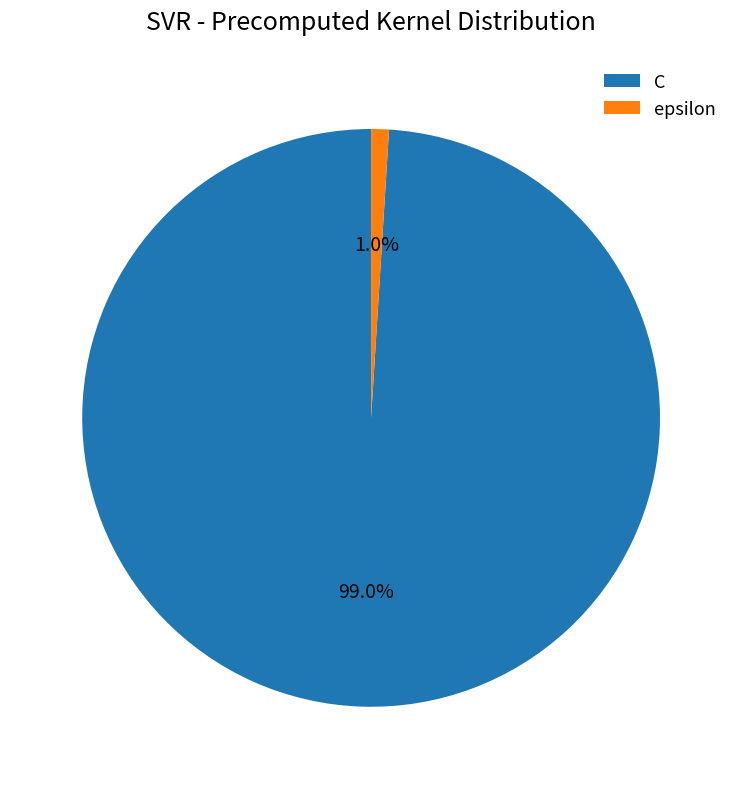

Count the number of slices in the pie.

2